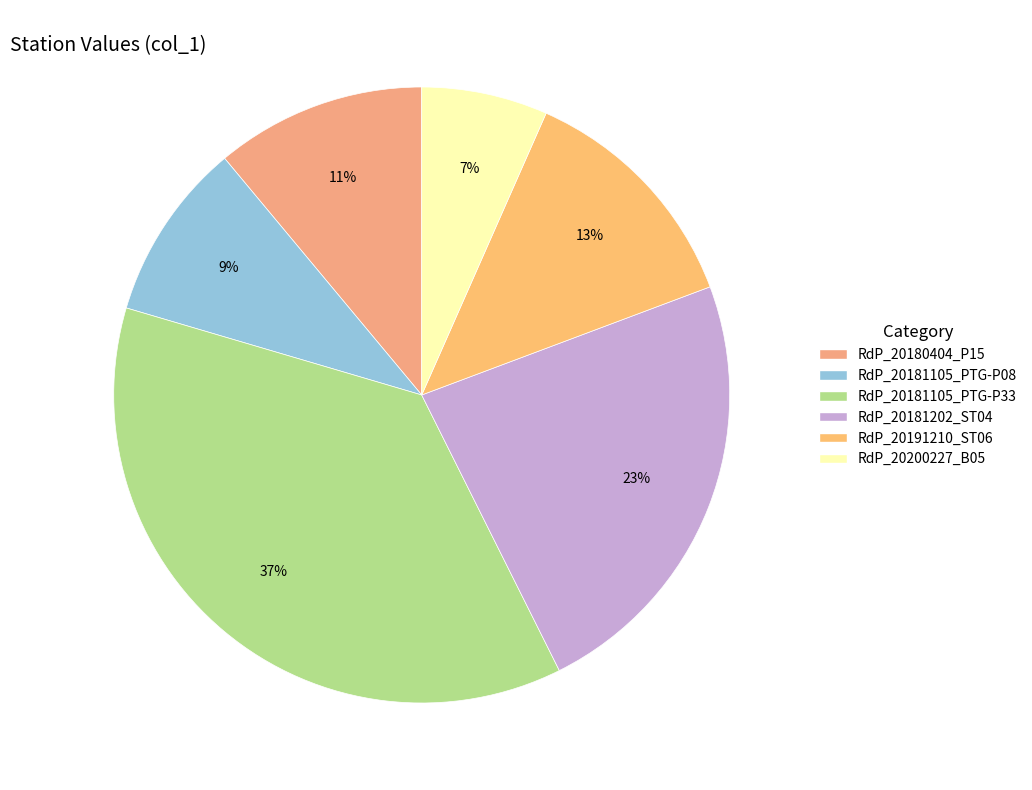

To the nearest percent, what percentage of the pie is RdP_20181105_PTG-P08?

9%